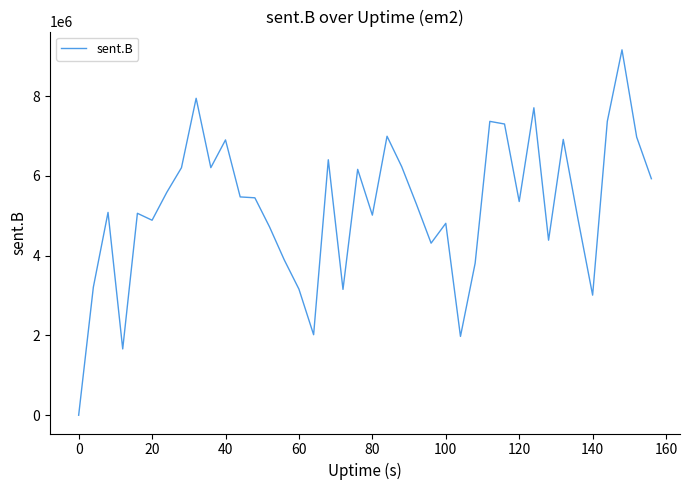

What is the greatest value displayed?

9160397